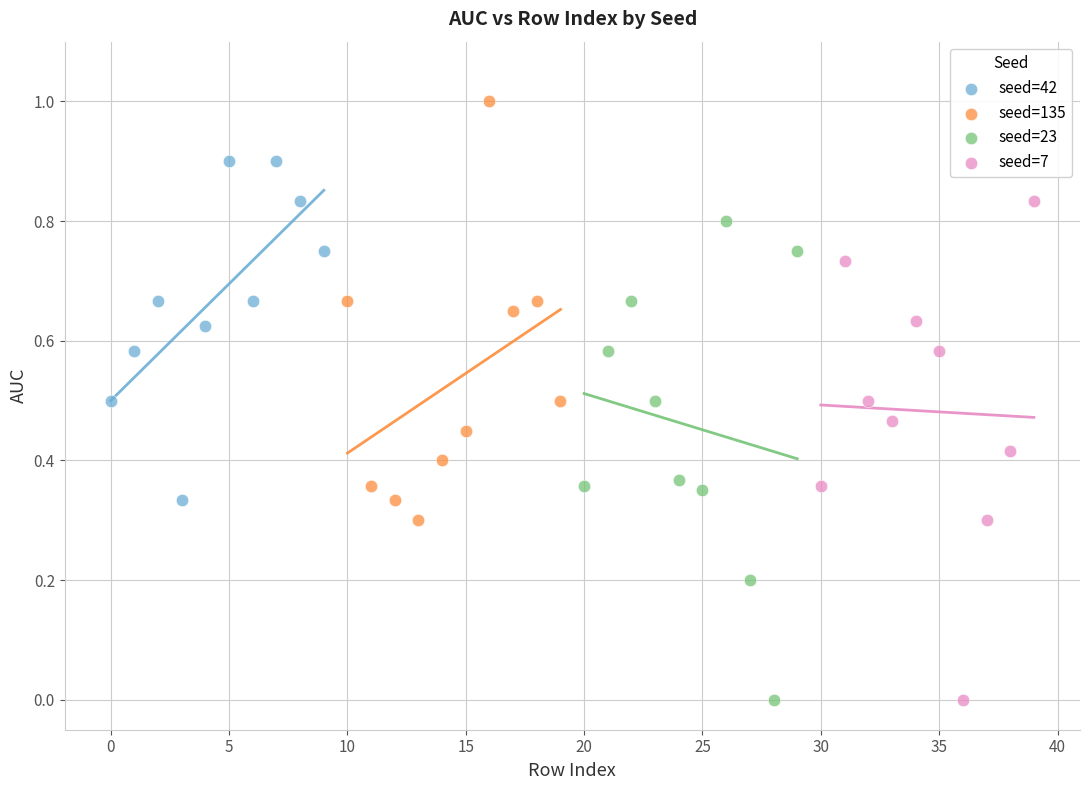

Which series contains the highest Y value?

seed=135